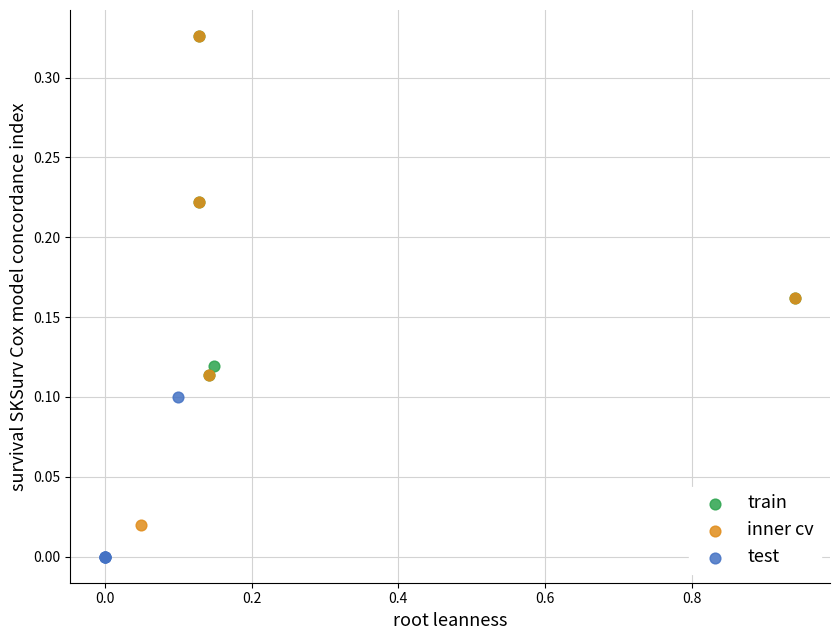

What are all the series names shown in the legend?

train, inner cv, test